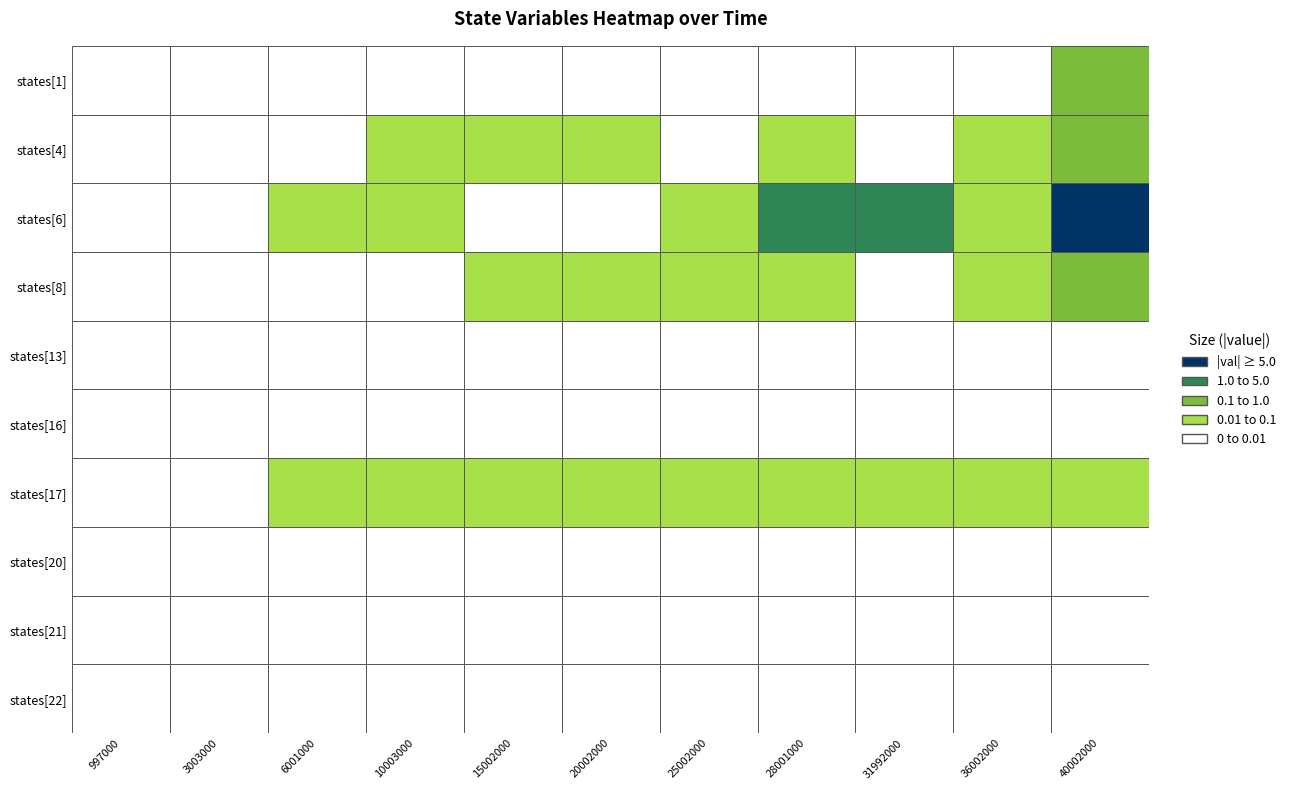

Is the value of 10003000 at 8 greater than the value of 20002000 at 9?

No